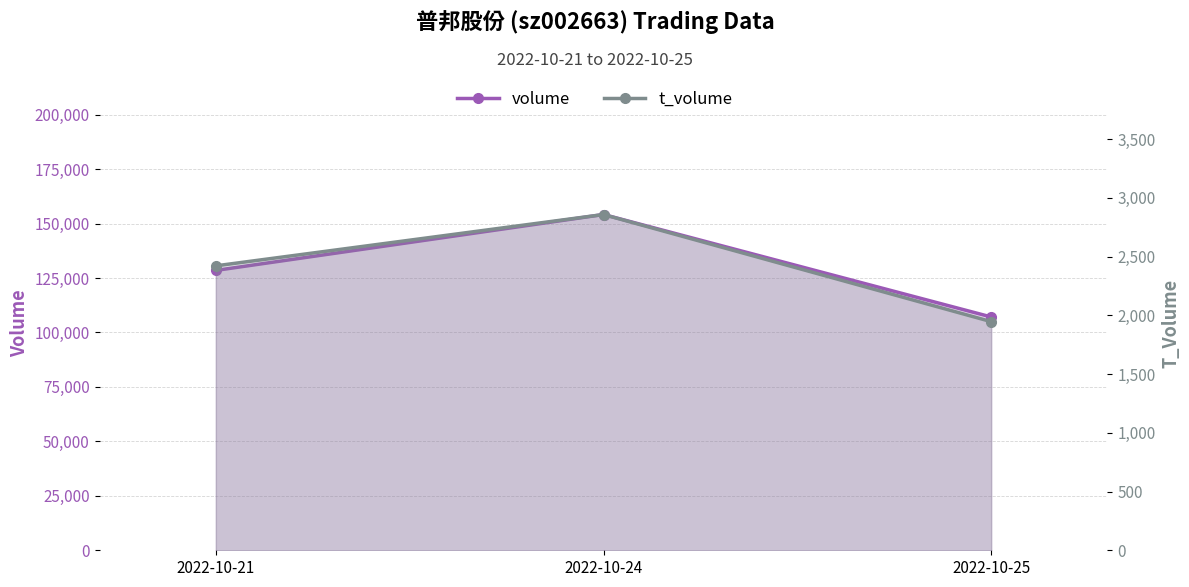

What is the smallest value displayed?

1947